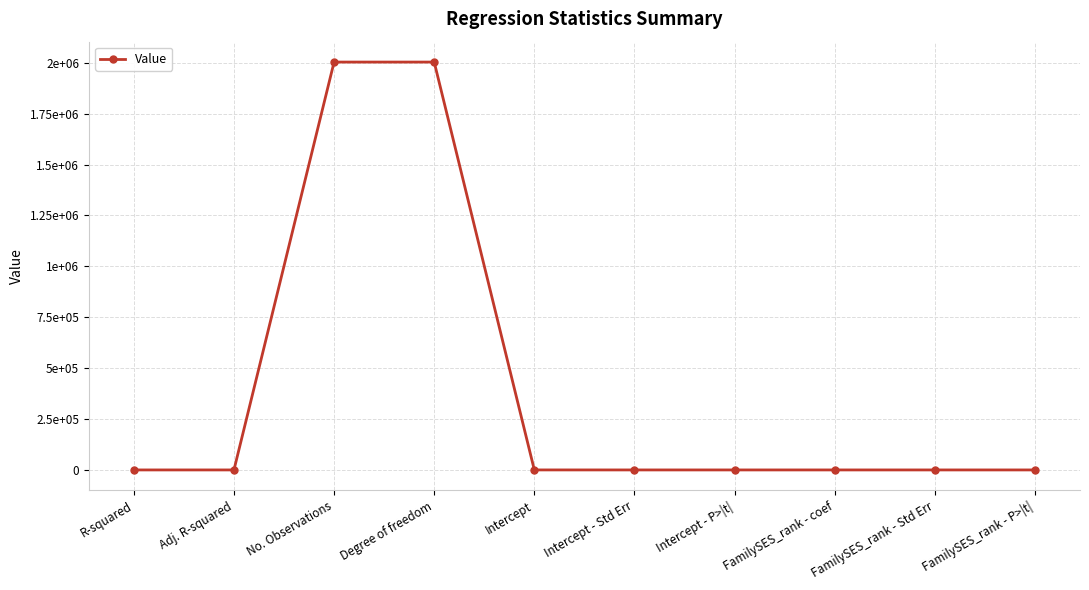

How many points are higher than both their immediate neighbors (excluding endpoints)?

2